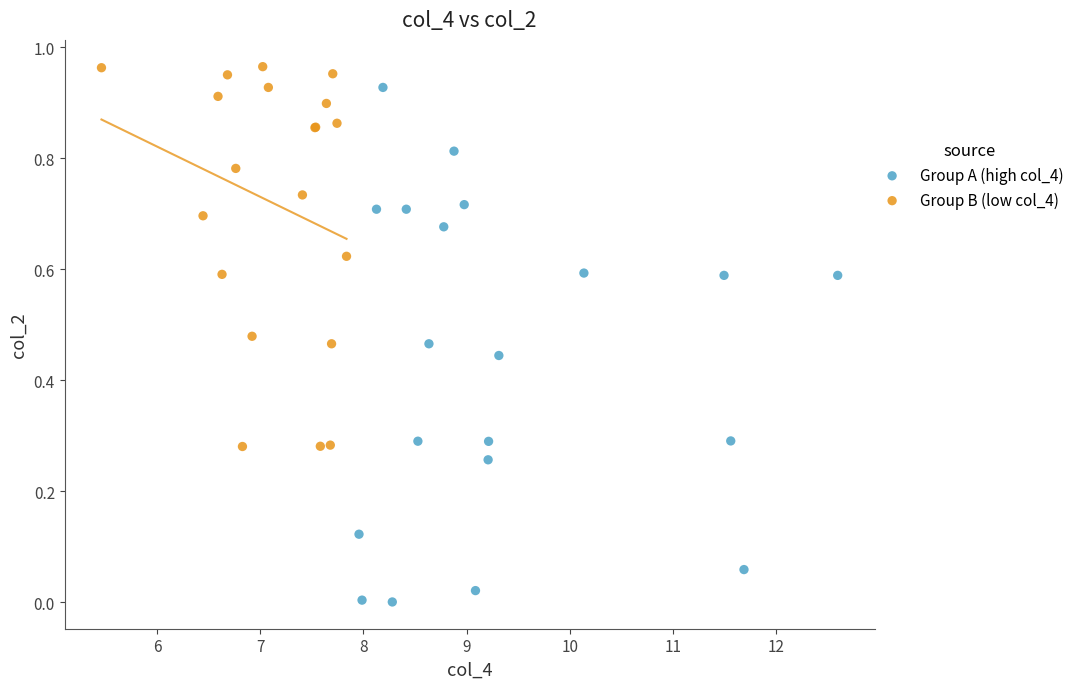

Which series contains the lowest Y value?

Group A (high col_4)